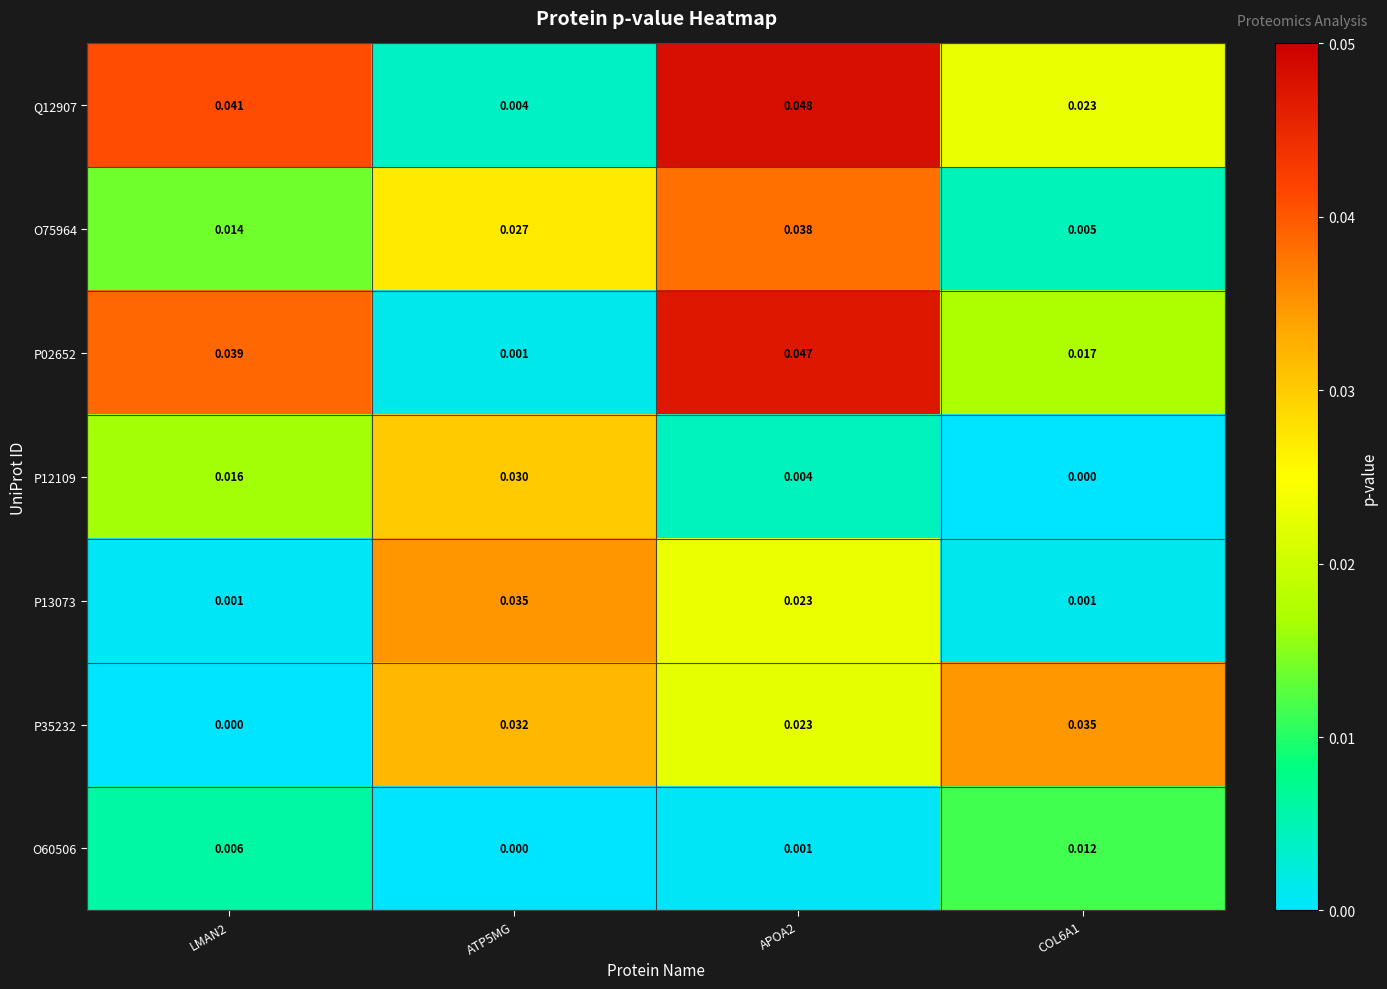

How many series are shown in this chart?

7